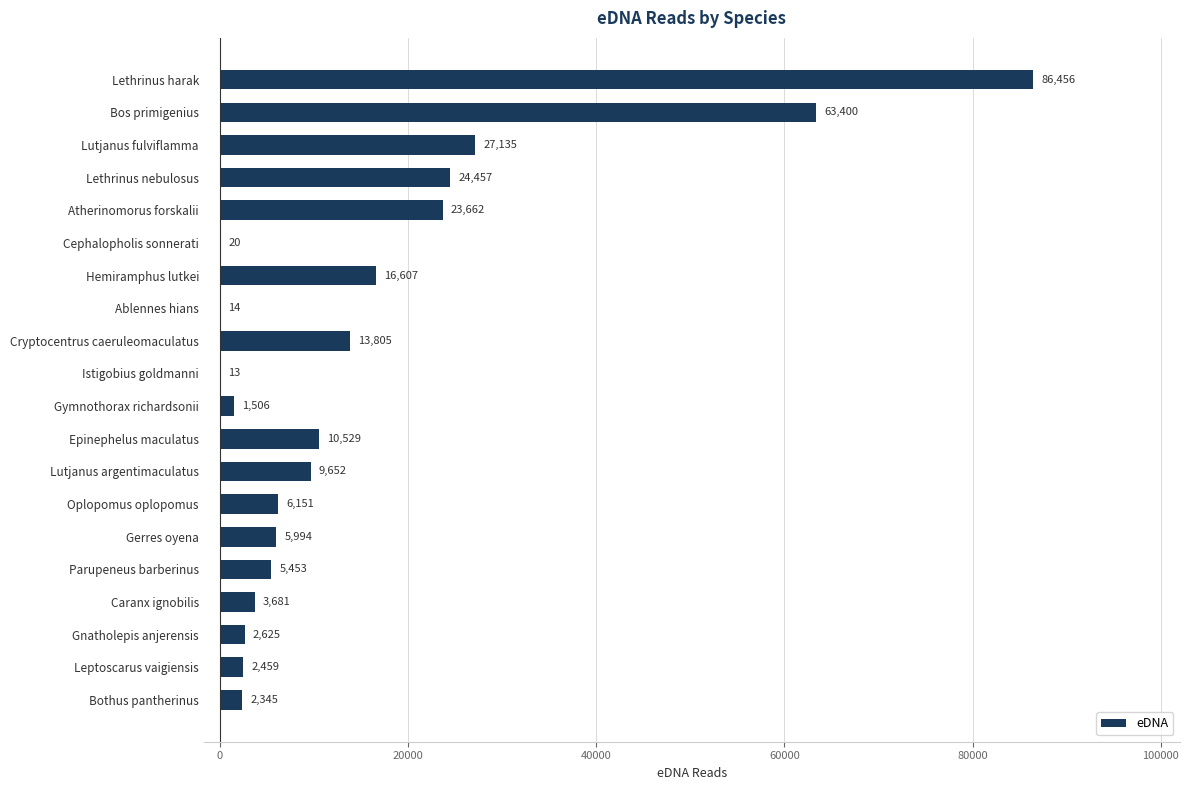

How many data points does each series have?

20